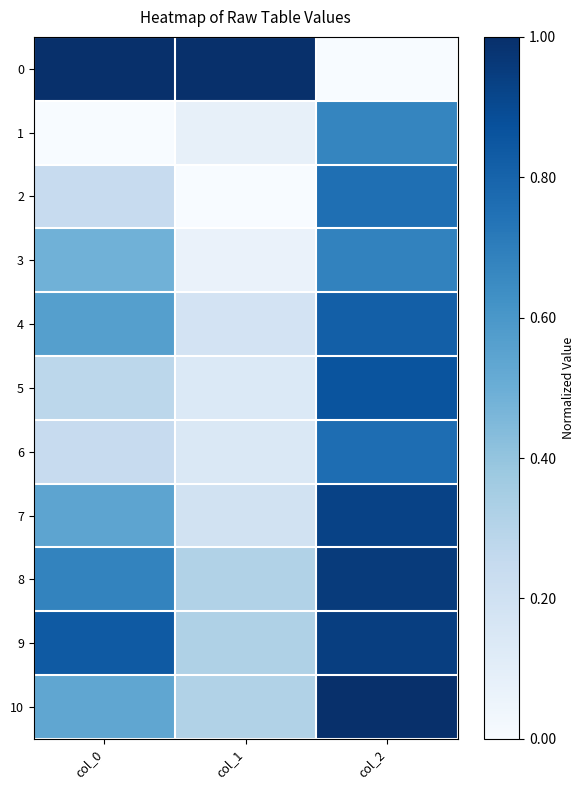

Between col_0 and col_1, which is larger?

col_0